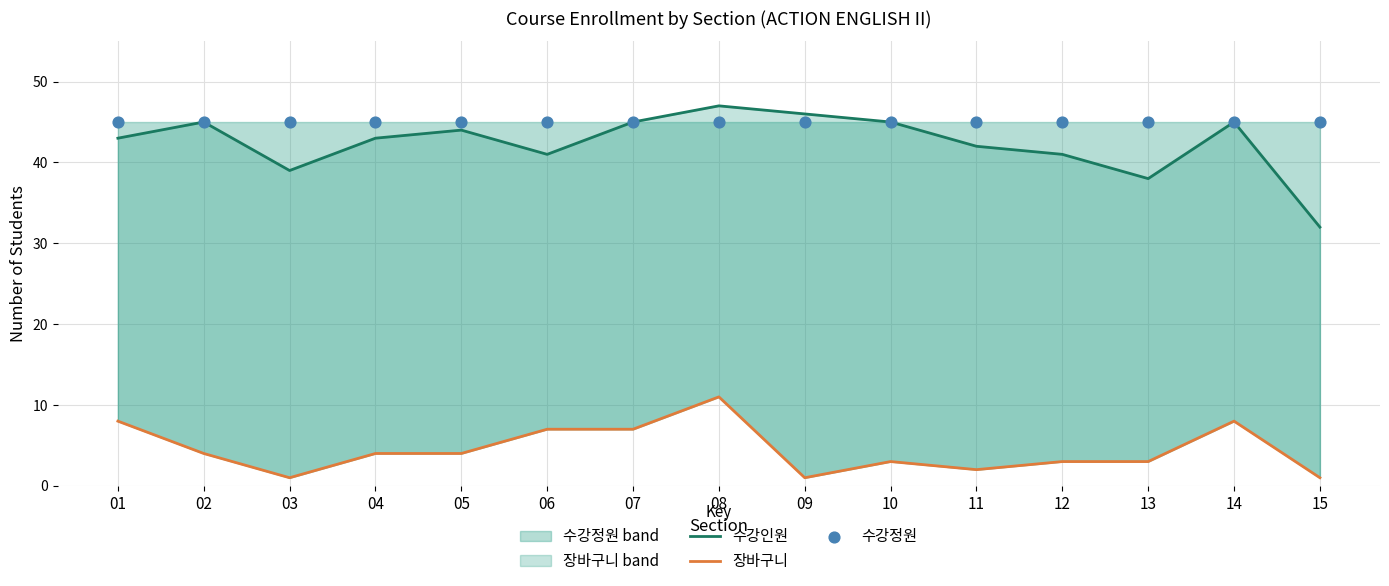

At how many categories does at least one series exceed 7?

15